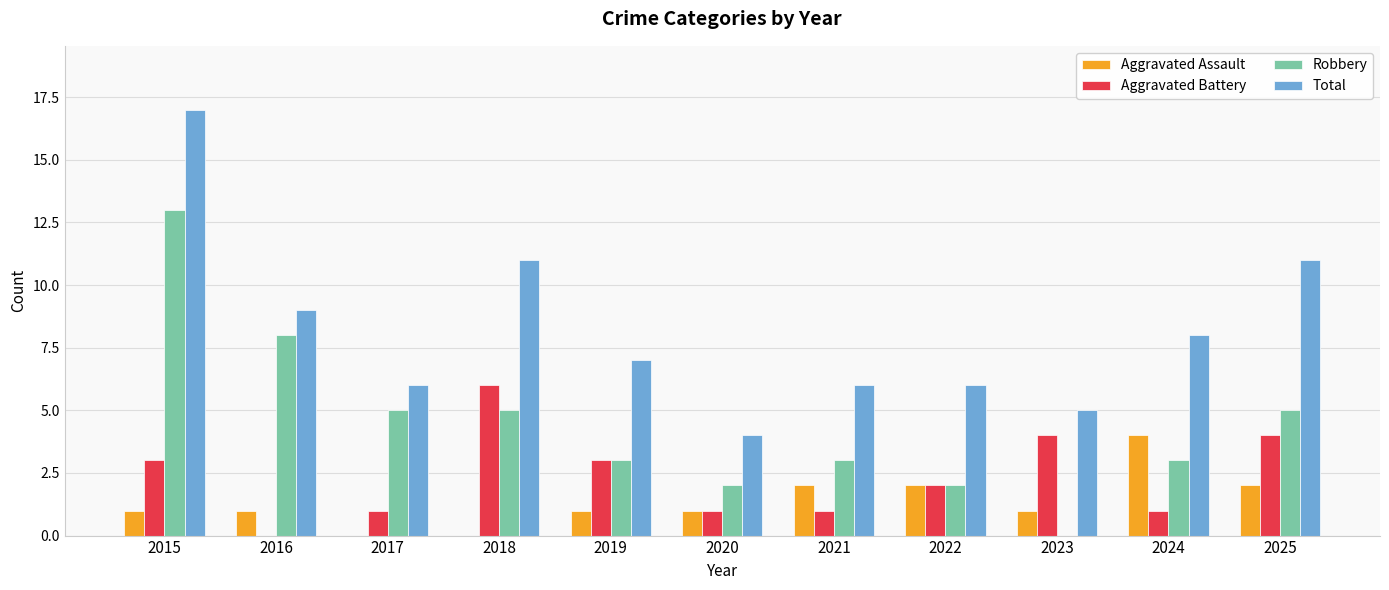

What is the sum of all Aggravated Assault values?

15